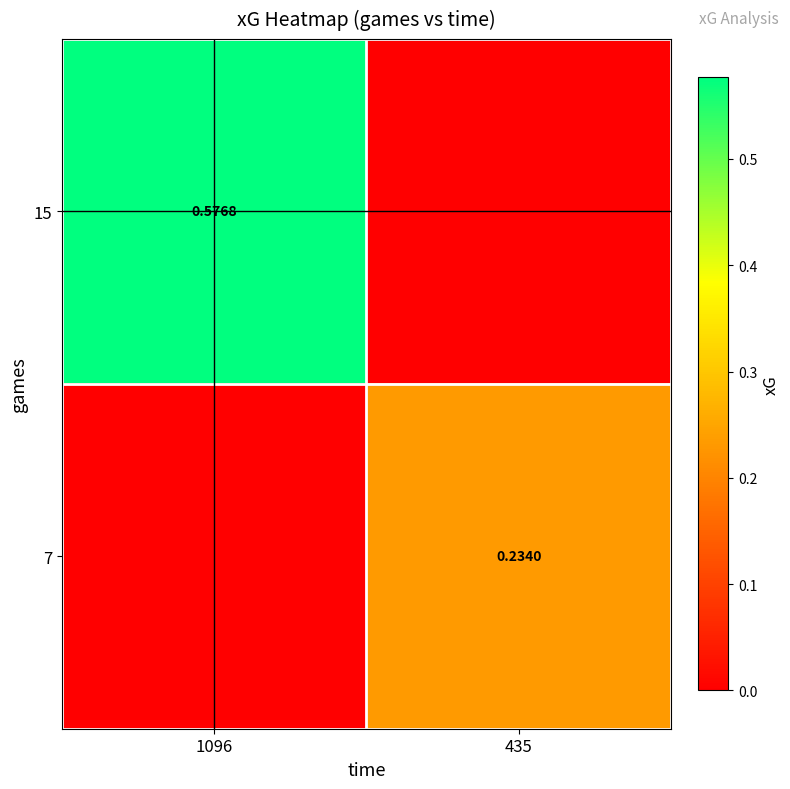

Is the value of 7 at 435 greater than the value of 15 at 1096?

No